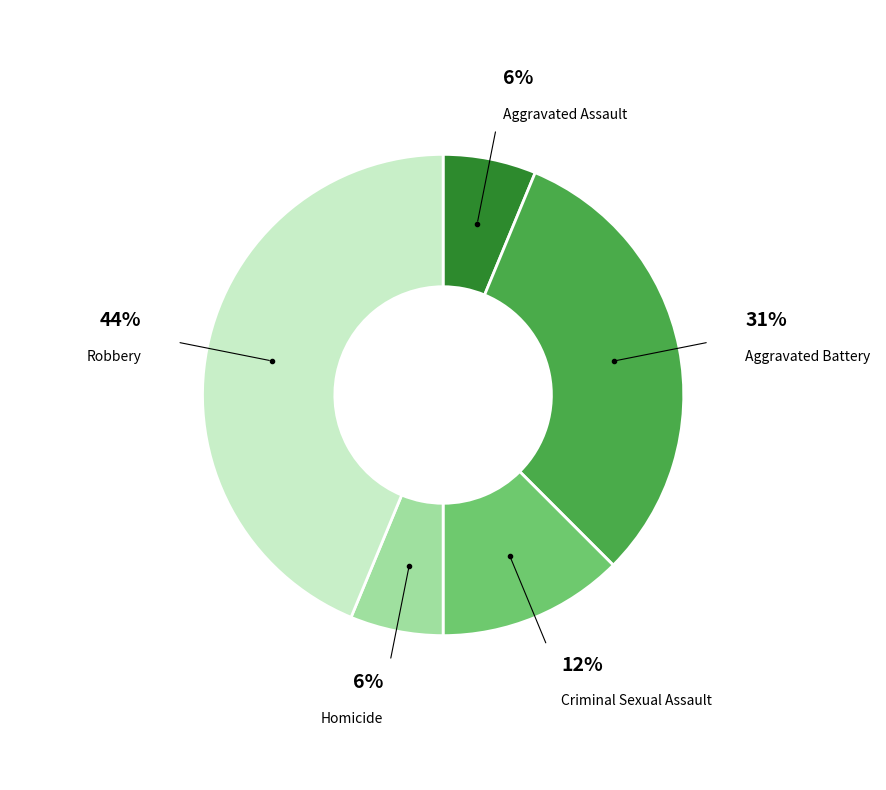

To the nearest percent, what portion does Homicide represent?

6%